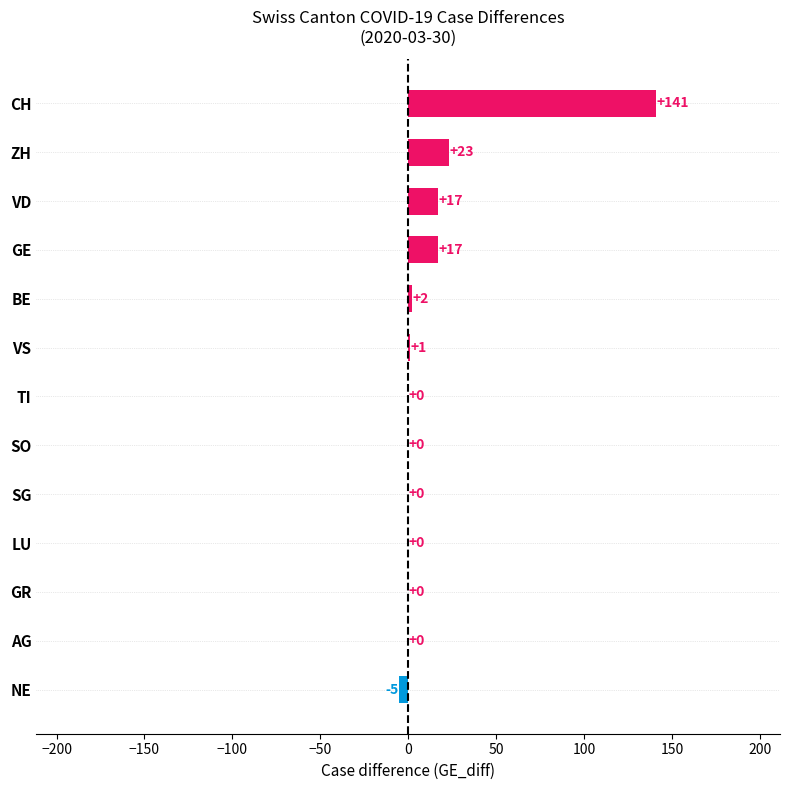

What is the greatest value displayed?

141